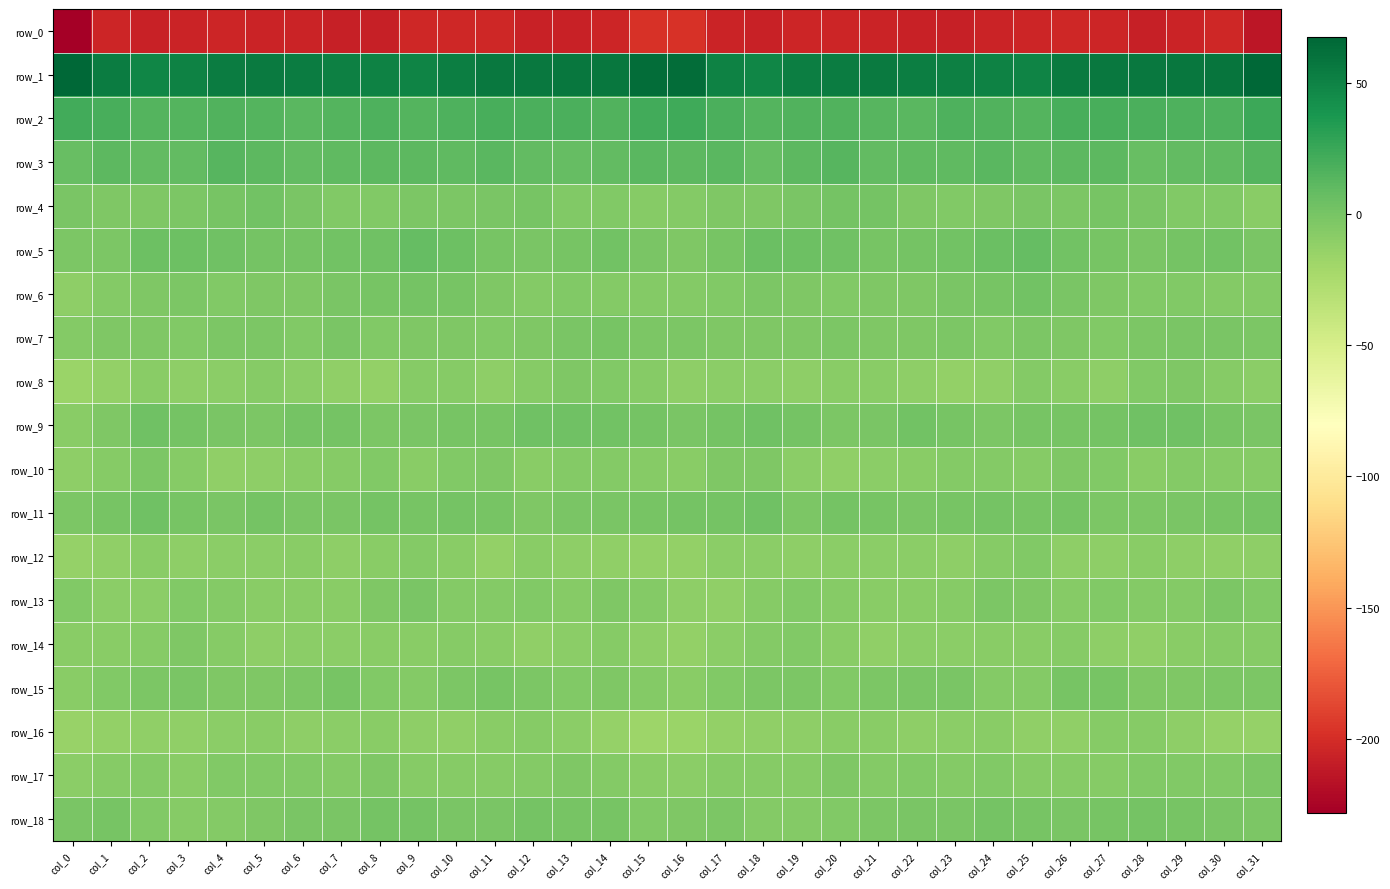

At which label is row_5 closest to 1?

col_22